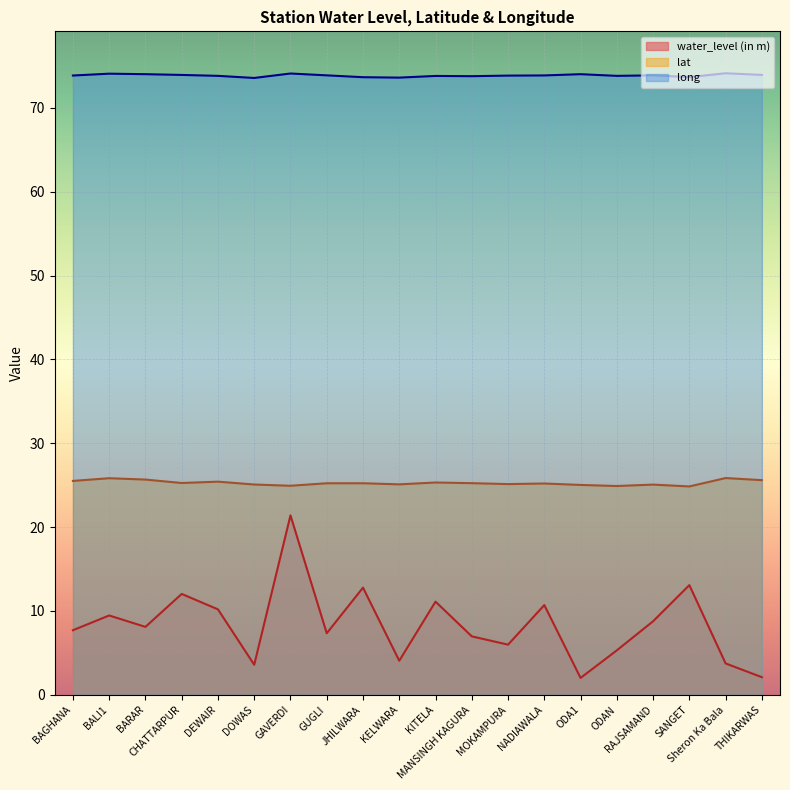

True or false: long and lat intersect in this chart.

False